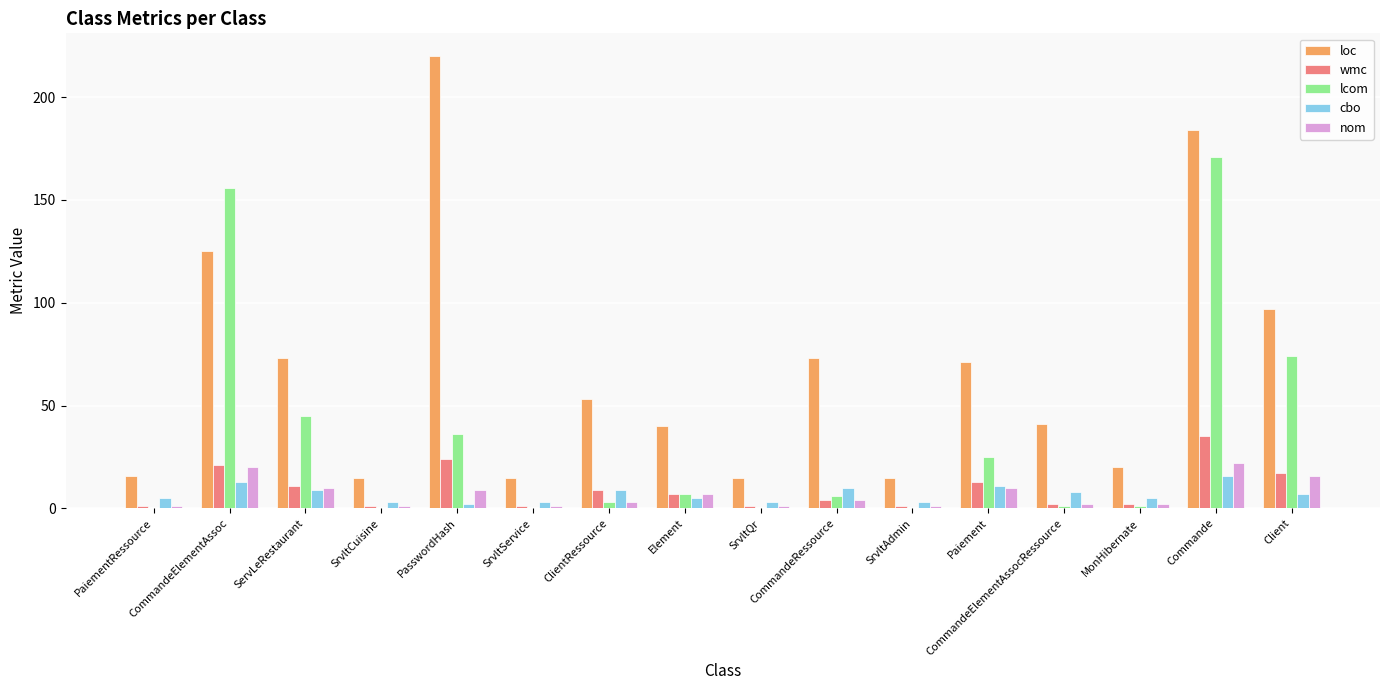

At which label is lcom closest to 85?

Client